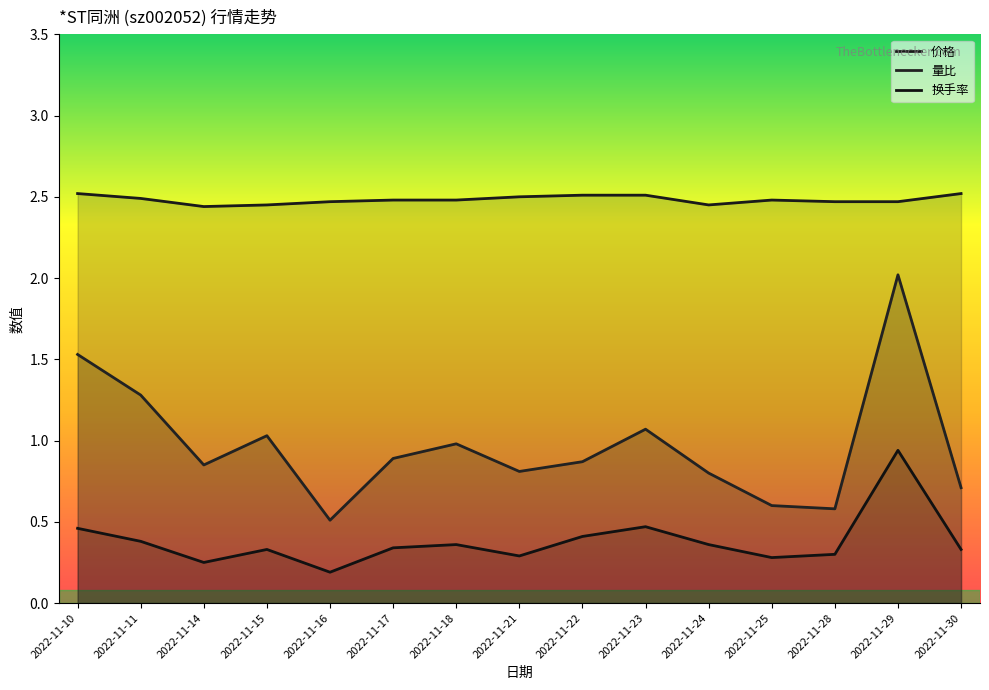

At how many categories does at least one series exceed 1?

15